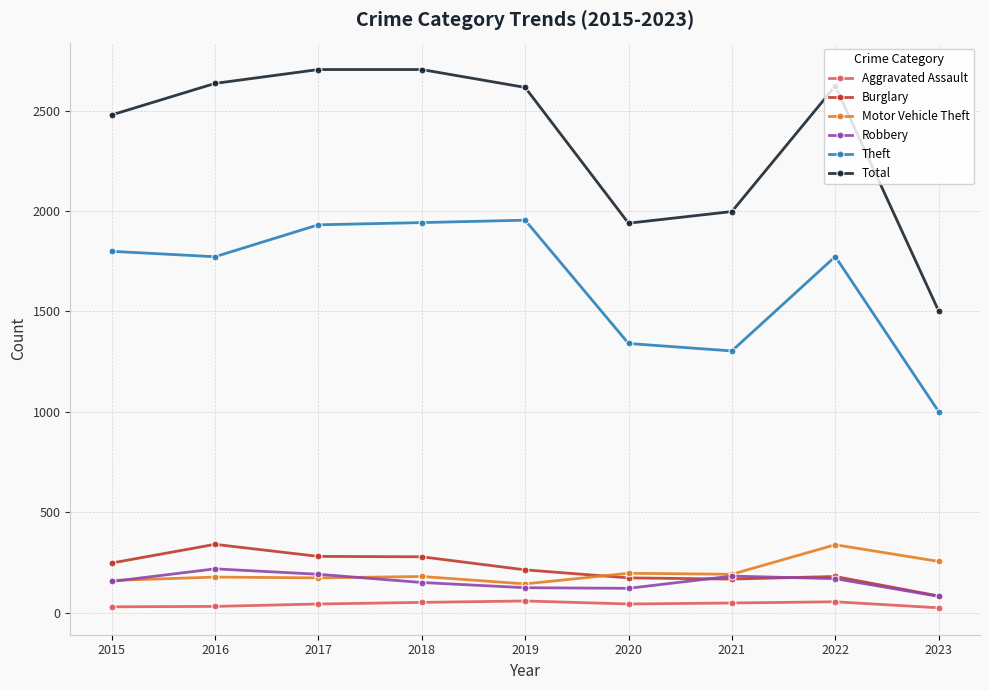

True or false: Motor Vehicle Theft has a value of 59 at 2015.

False